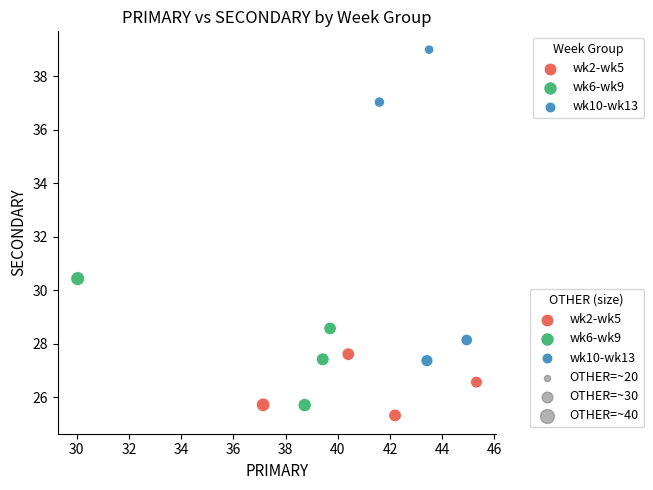

Which series has the largest Y range (max minus min)?

wk10-wk13